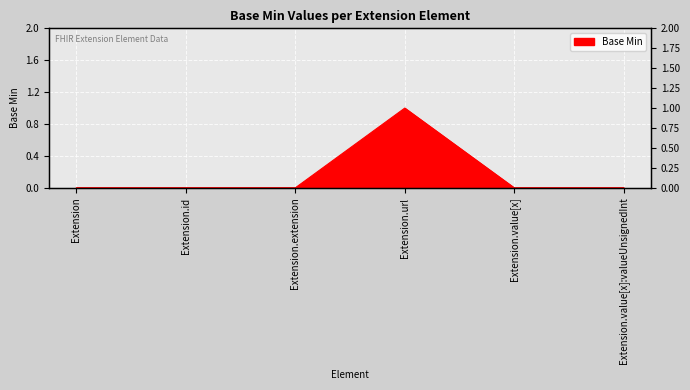

What is the greatest value displayed?

1